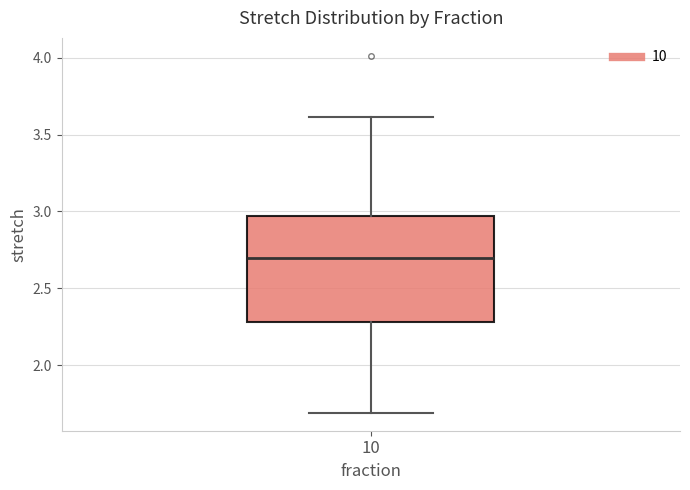

Read this box plot against the y-axis: the position of the median line, the range covered by the box, and the ends of both whiskers. The values are not printed on the chart, so give them approximately, as read against the axis.

median 2.70, box 2.30 to 2.95, whiskers 1.70 to 3.60